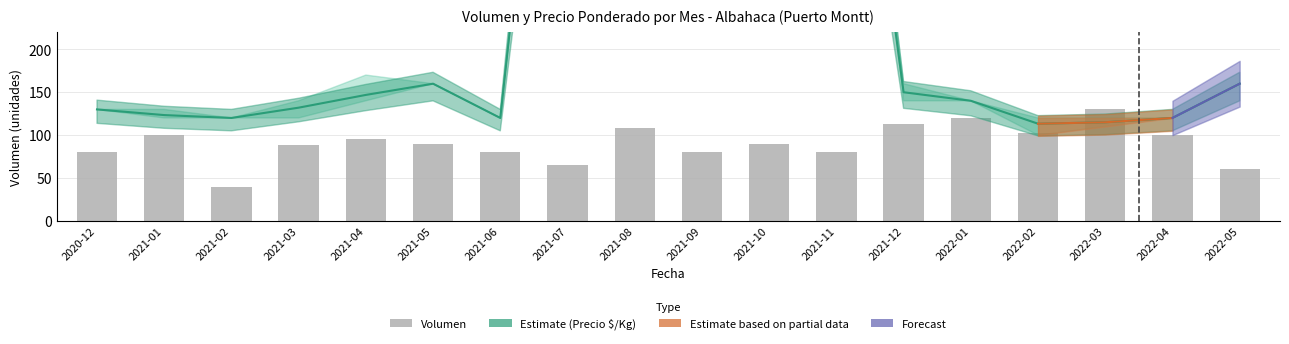

The Volumen series shows 103.0 at 2022-02. True or false?

True